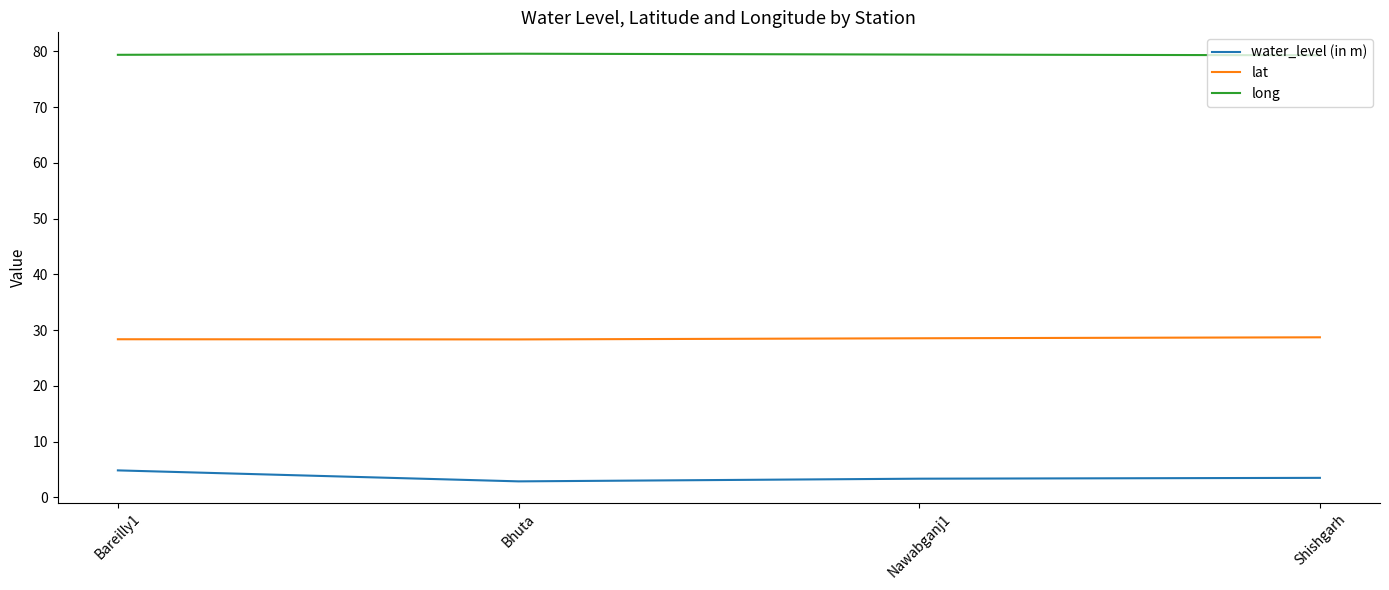

What value does the long series have at Bhuta?

79.6